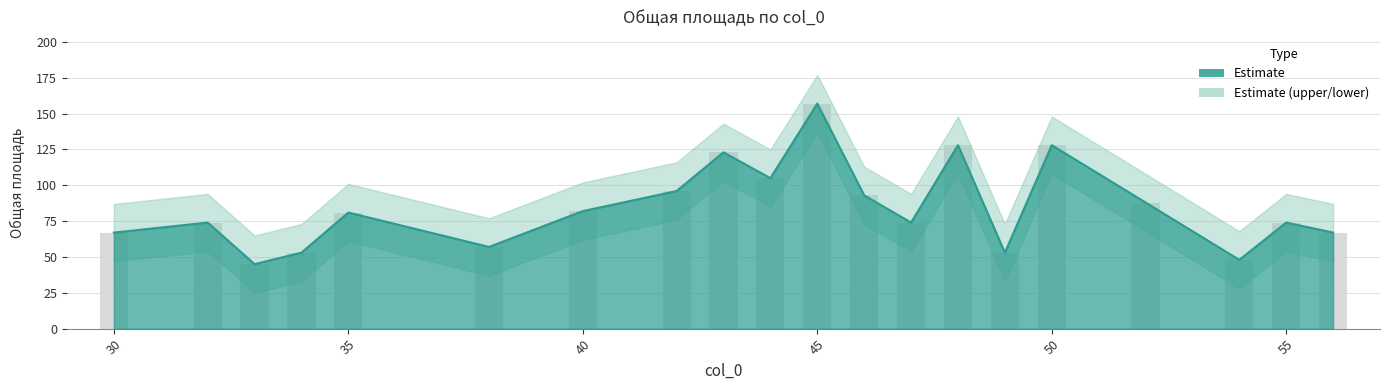

How many categories are shown in the chart?

20